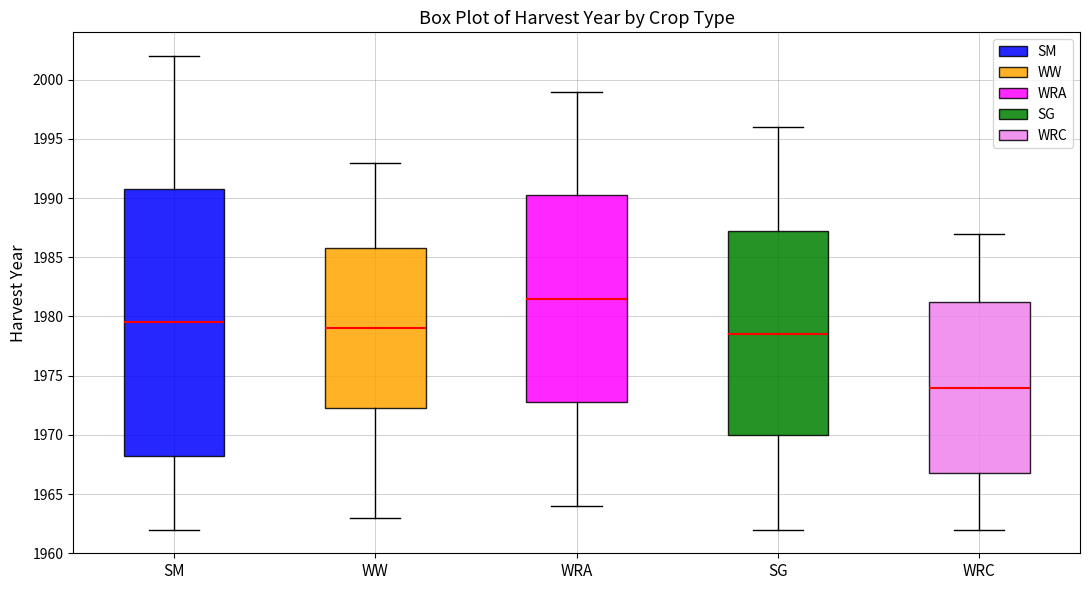

Which box's median line is the lowest?

WRC